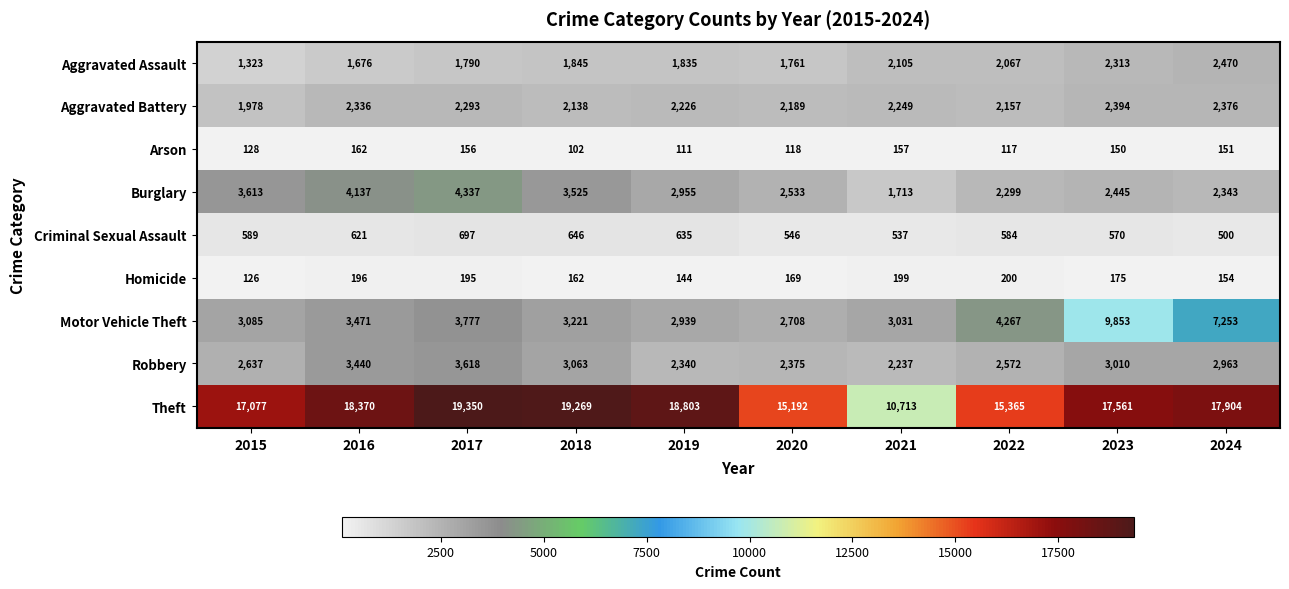

Which category has the lowest value across all series?

2018